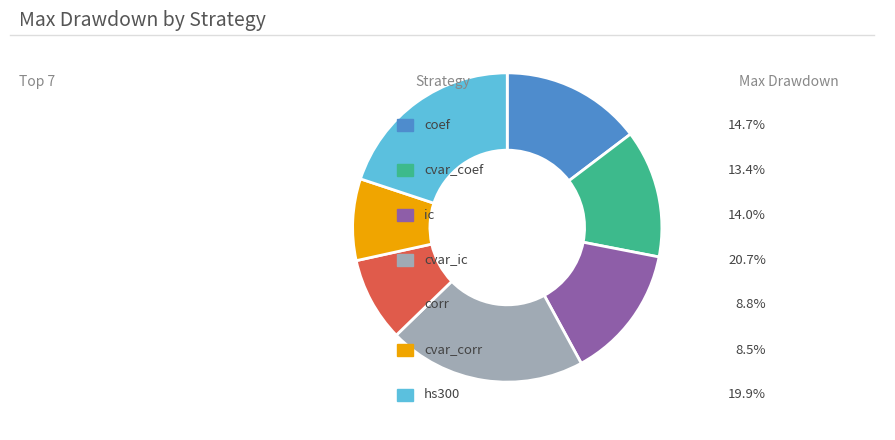

Does any single category account for the majority?

No